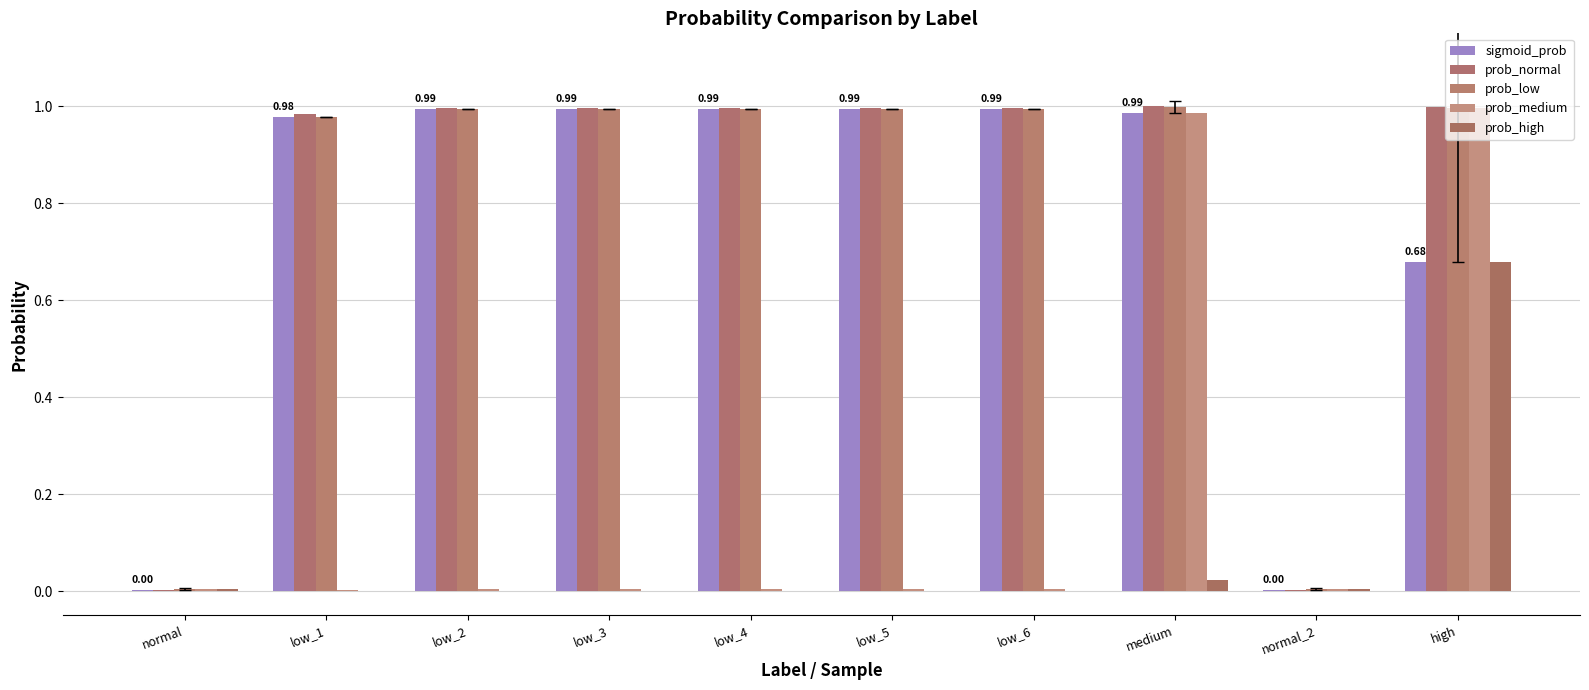

The prob_high series shows 0.0 at low_6. True or false?

True